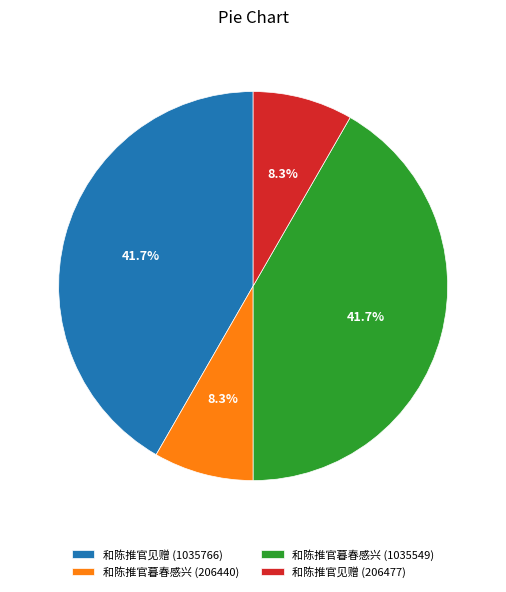

Is the sum of 和陈推官见赠 (1035766) and 和陈推官暮春感兴 (1035549) greater than half?

Yes